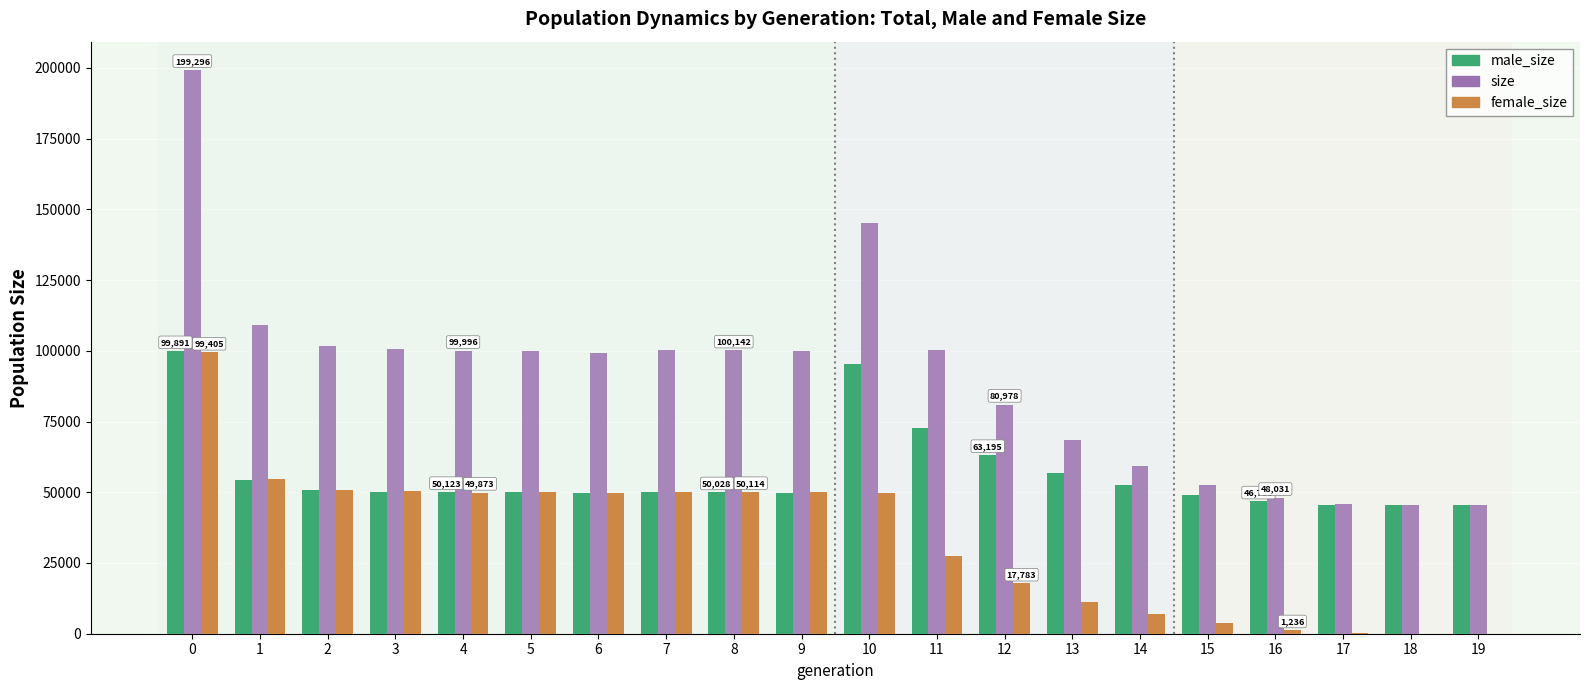

Count the number of categories in the chart.

20